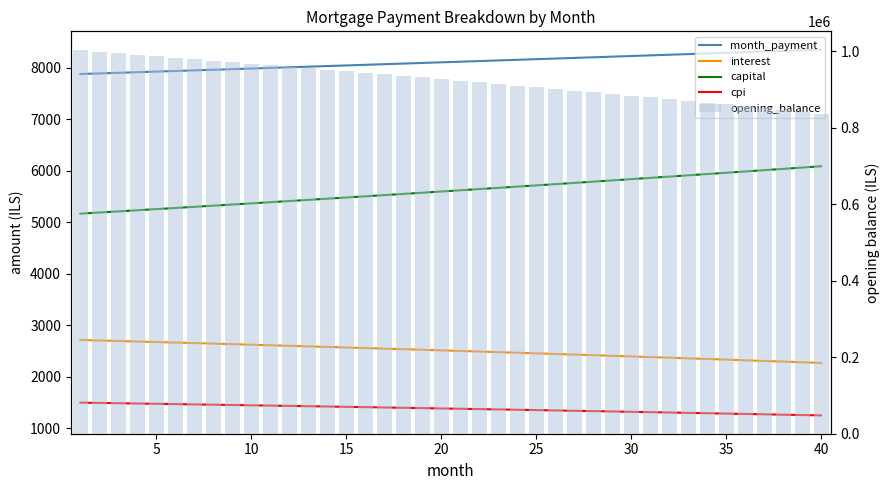

Does the chart contain any negative values?

No